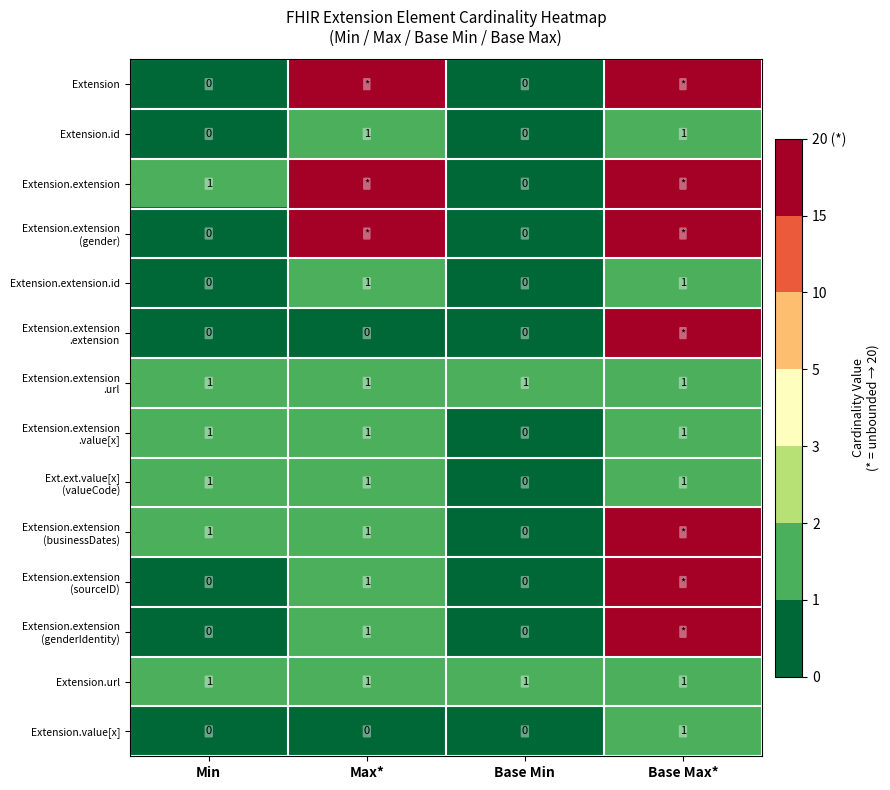

Which category has the highest value in the Extension.value[x] series?

Base Max*